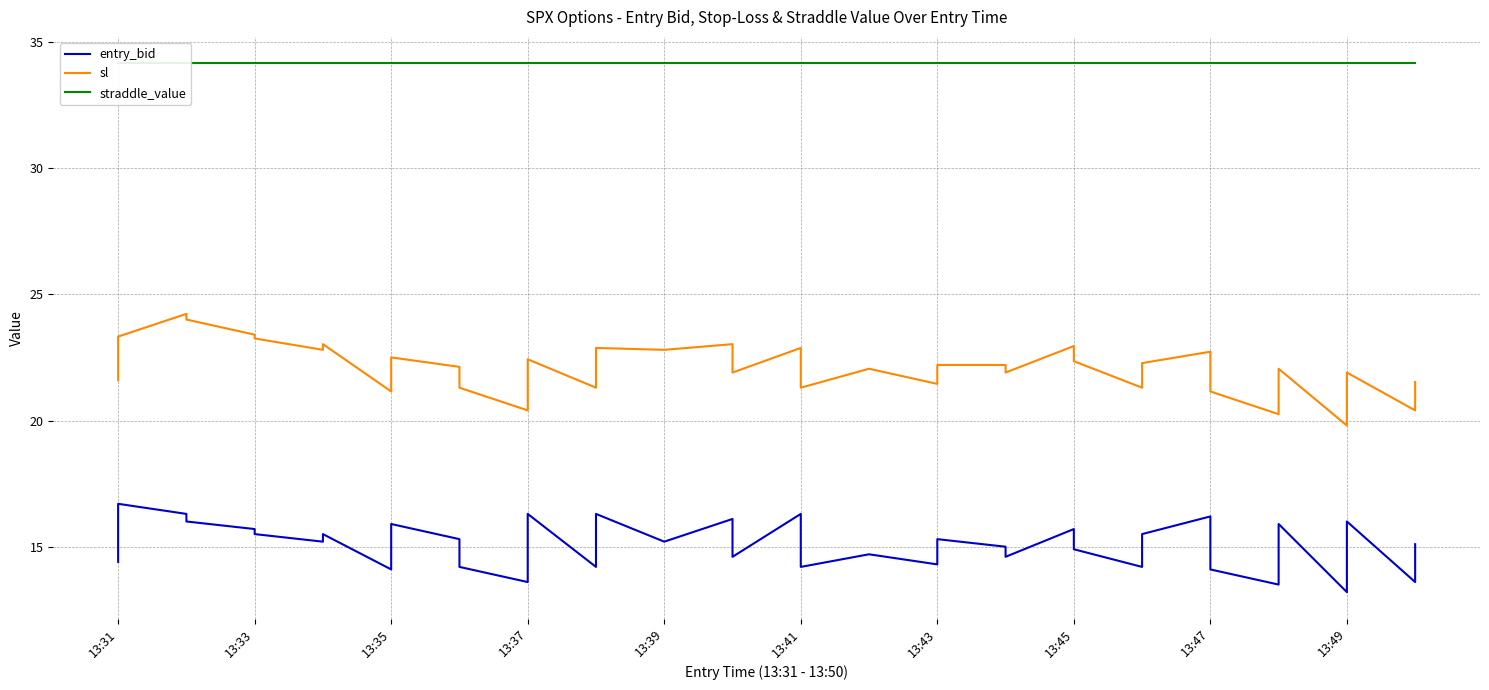

True or false: entry_bid and straddle_value intersect in this chart.

False